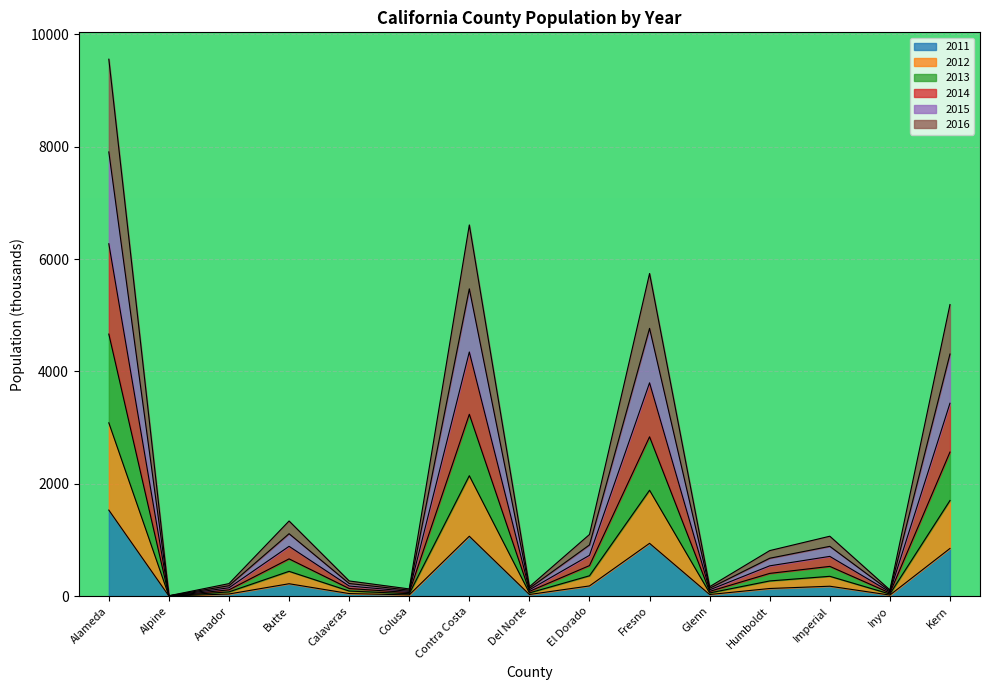

How many lines are shown in the chart?

6